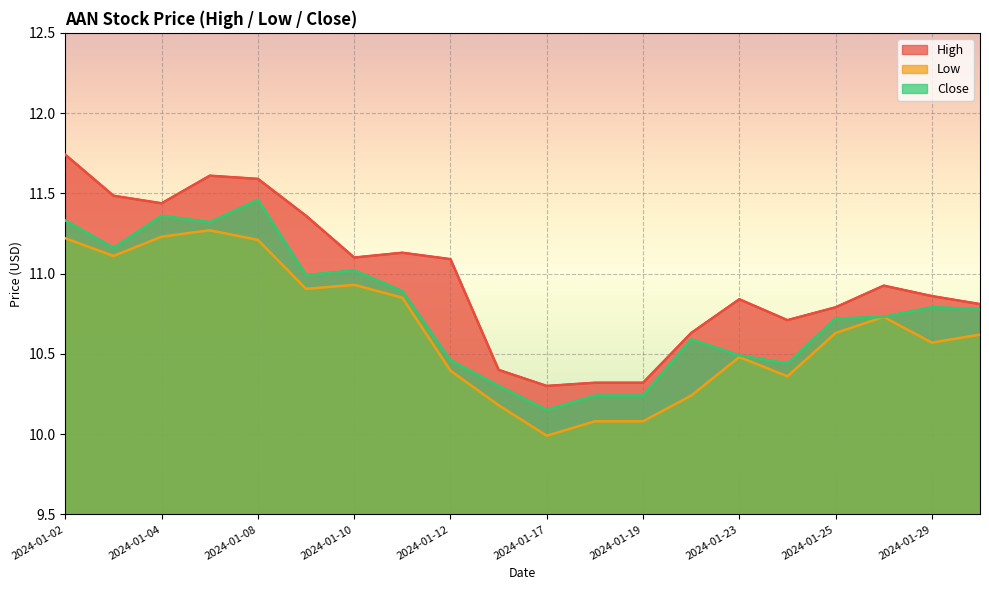

True or false: Close has more than 0 points higher than both neighbors.

True